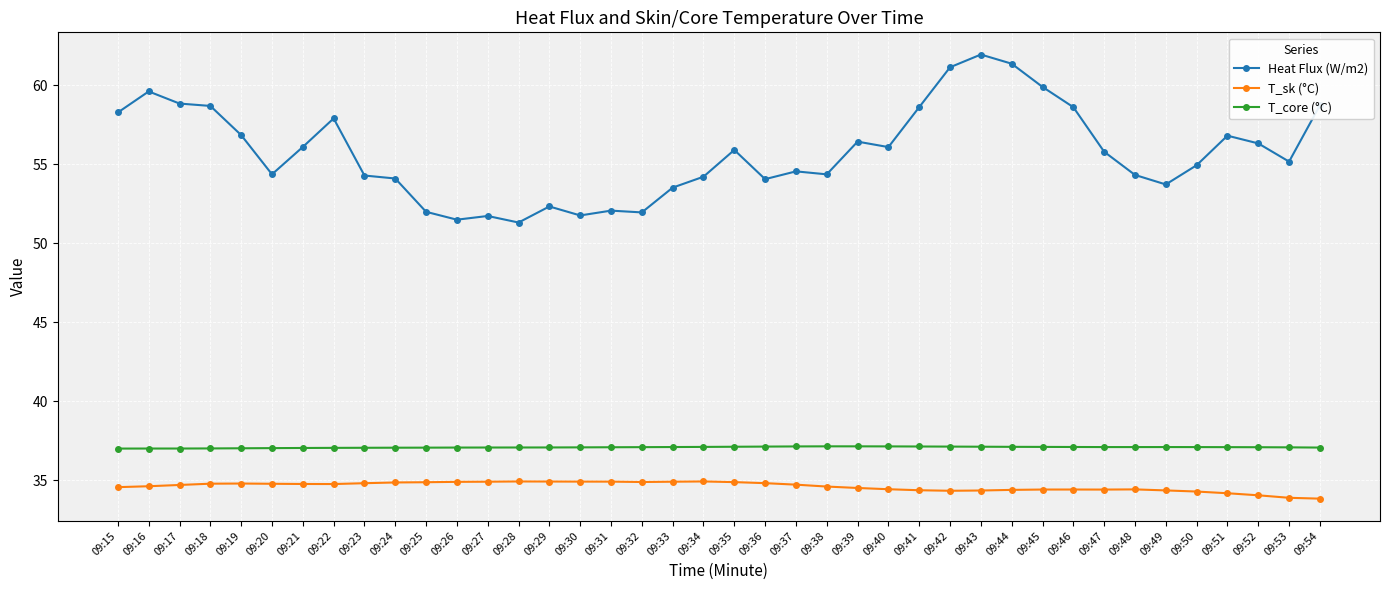

True or false: T_core (°C) has more than 1 points higher than both neighbors.

True